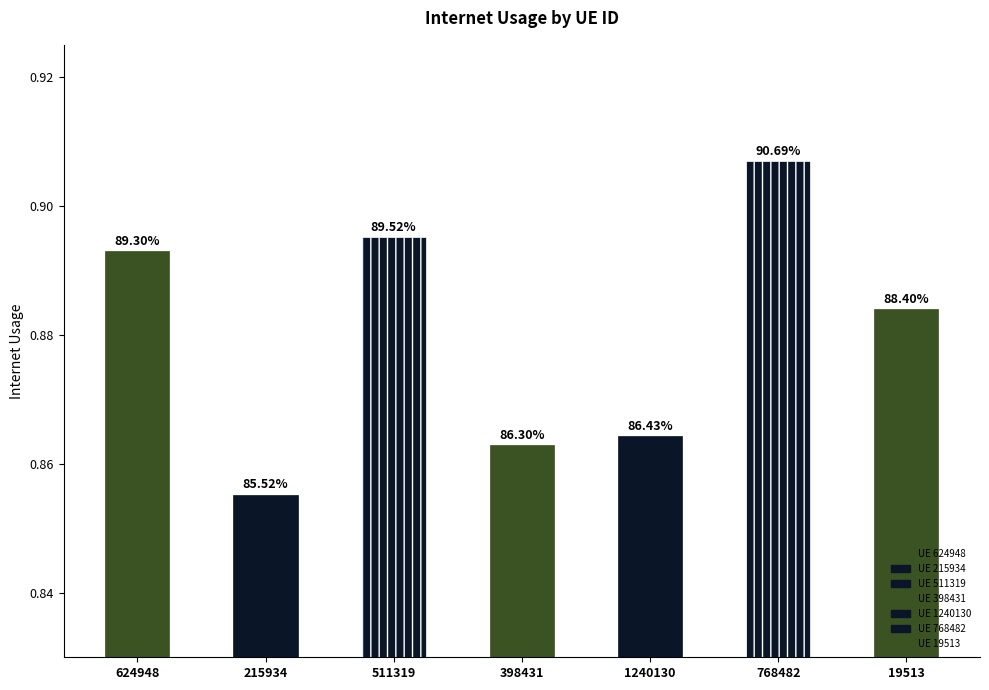

Which label corresponds to the largest value in the chart?

768482